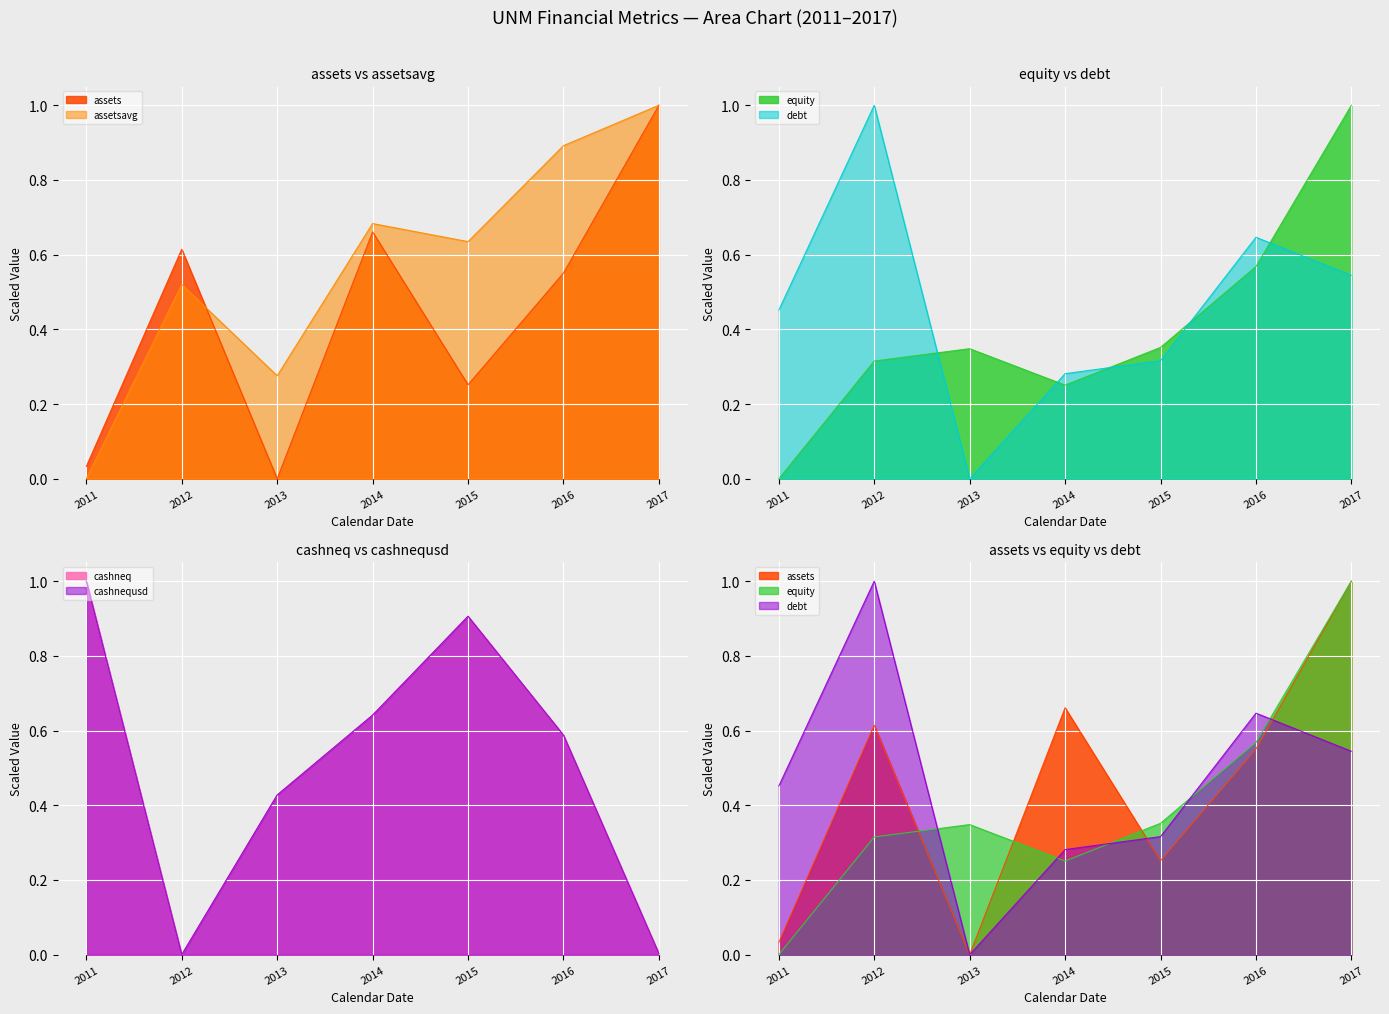

Reading left to right, transcribe all the data shown in this chart.

assets: 0.0	0.6	0.0	0.7	0.3	0.6	1.0
assetsavg: 0.0	0.5	0.3	0.7	0.6	0.9	1.0
cashneq: 1.0	0.0	0.4	0.6	0.9	0.6	0.0
cashnequsd: 1.0	0.0	0.4	0.6	0.9	0.6	0.0
equity: 0.0	0.3	0.3	0.3	0.4	0.6	1.0
debt: 0.5	1.0	0.0	0.3	0.3	0.6	0.5